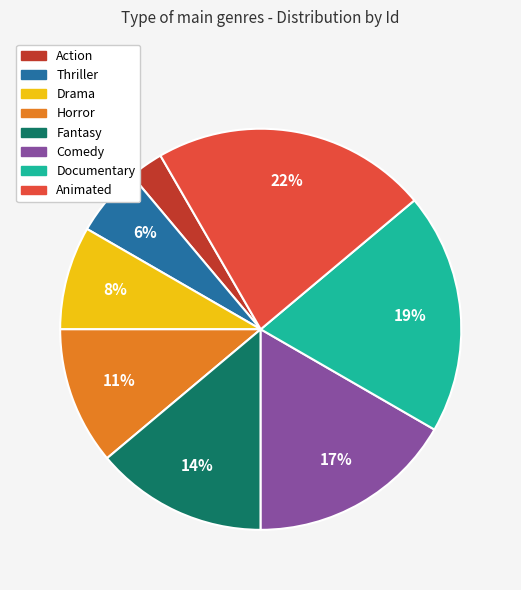

How many segments does this pie chart have?

8